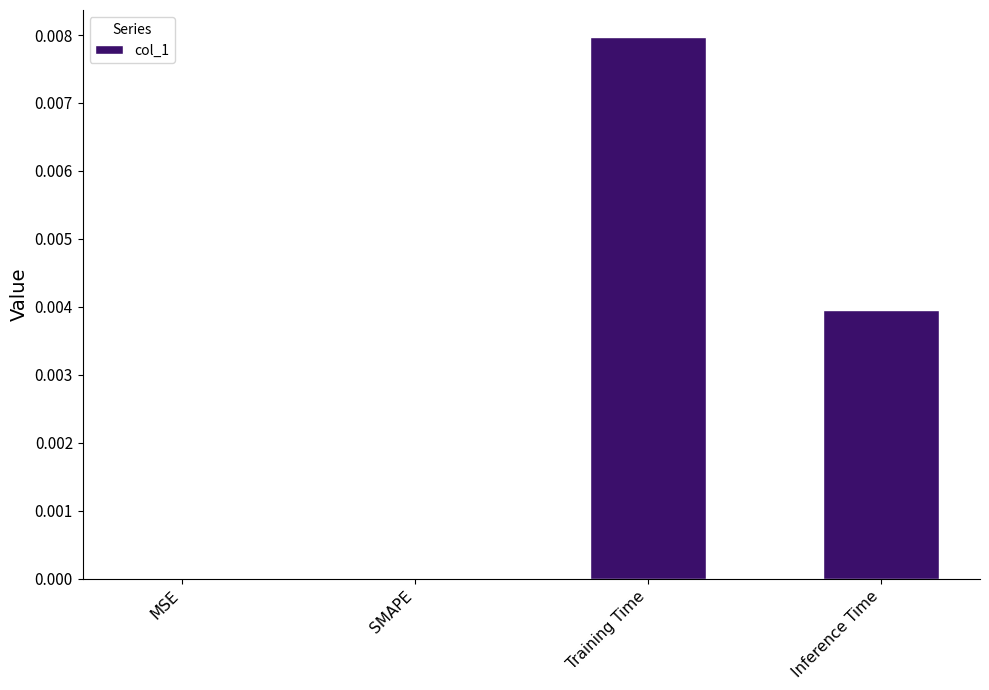

At which category does the chart reach its peak across all series?

Training Time